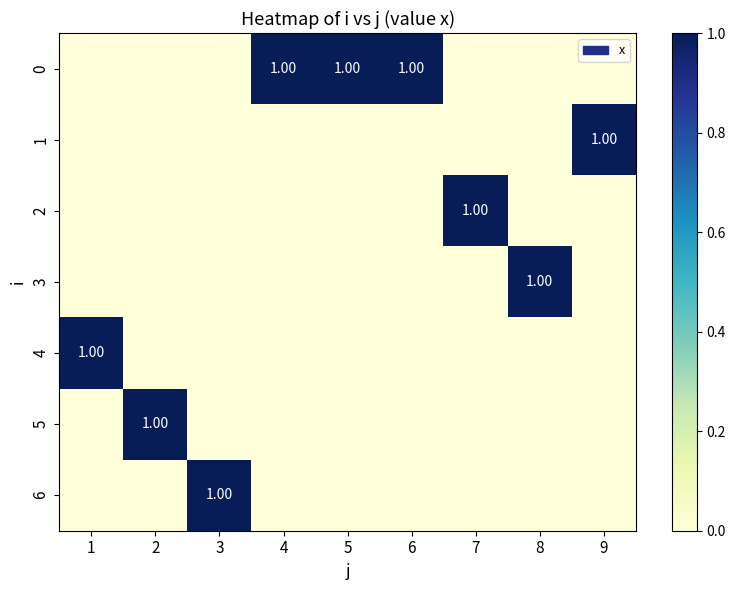

How many data points in 2 are above 0?

1